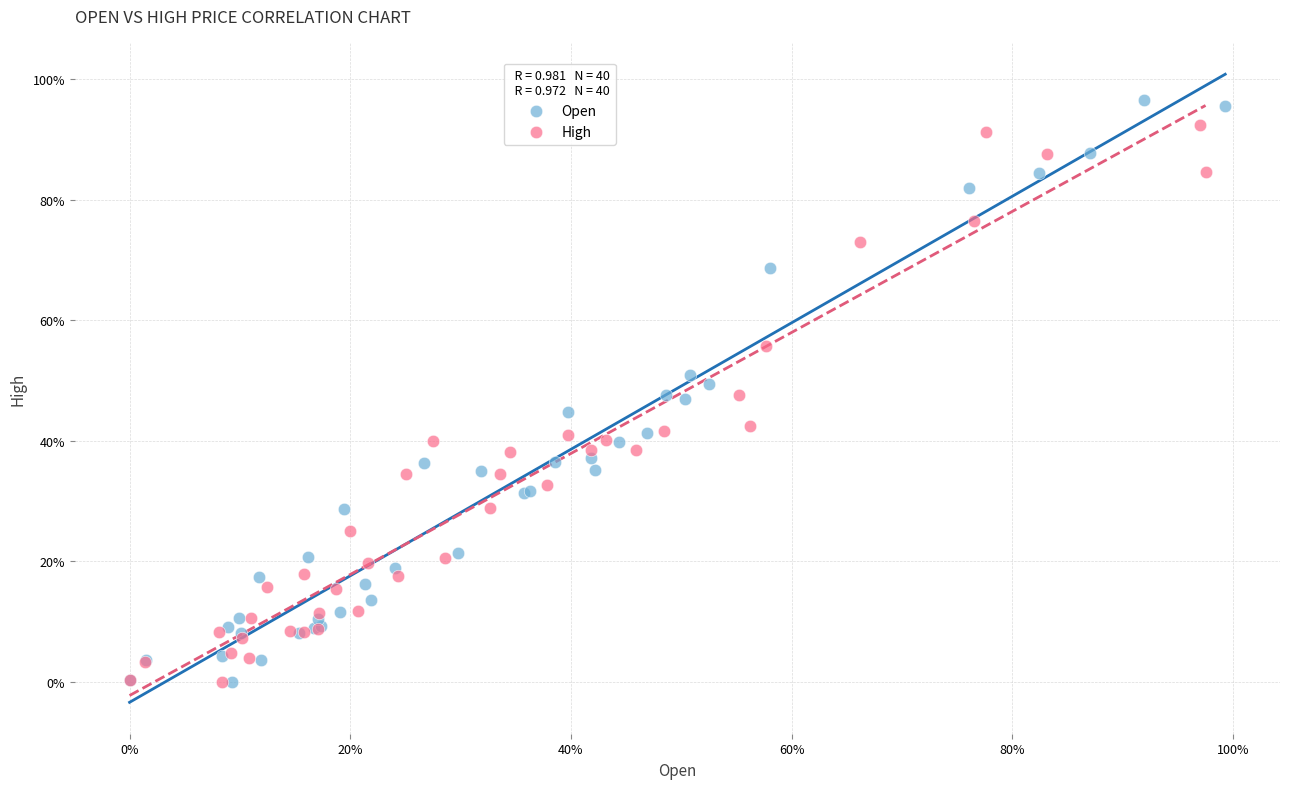

Which series has the largest Y range (max minus min)?

Open